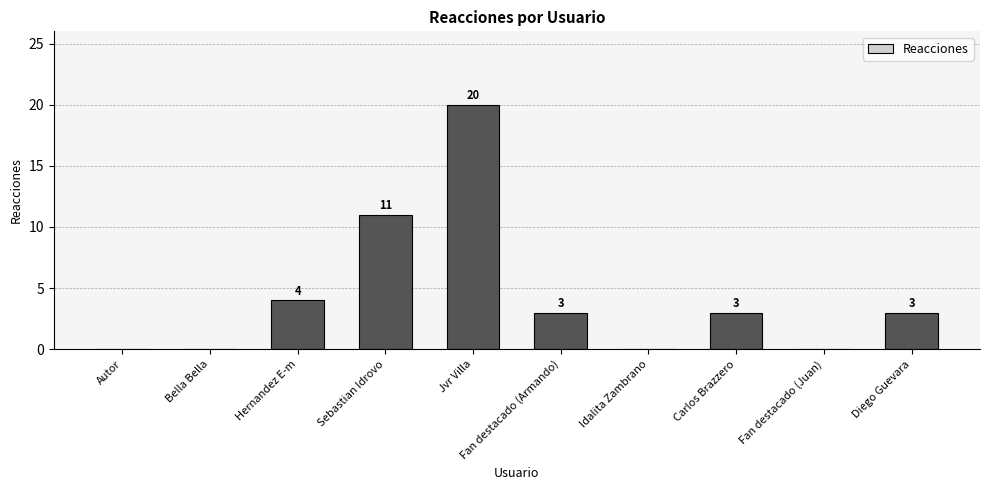

How many data points does each series have?

10